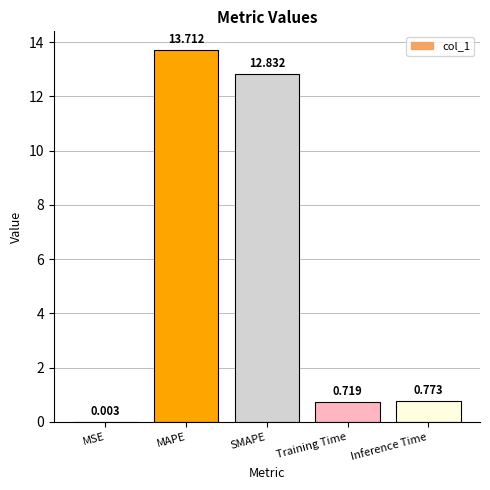

Which has a higher value, Inference Time or MSE?

Inference Time